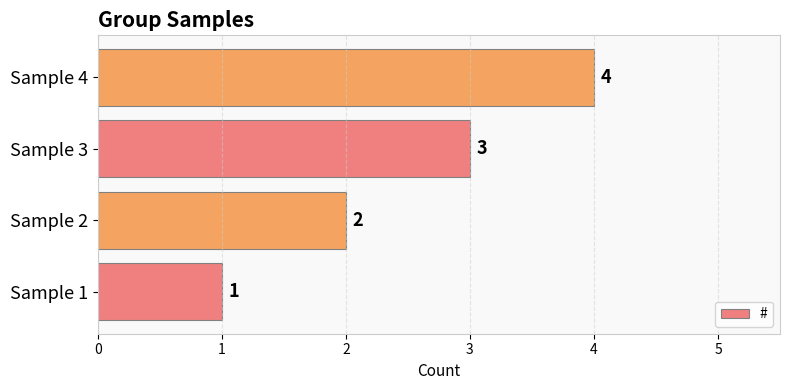

The value at Sample 2 is 1. True or false?

False